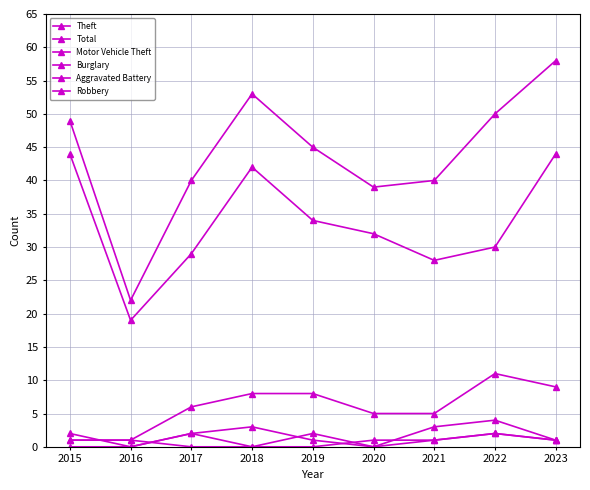

What is the approximate value of Theft at 2018, to the nearest 10?

40